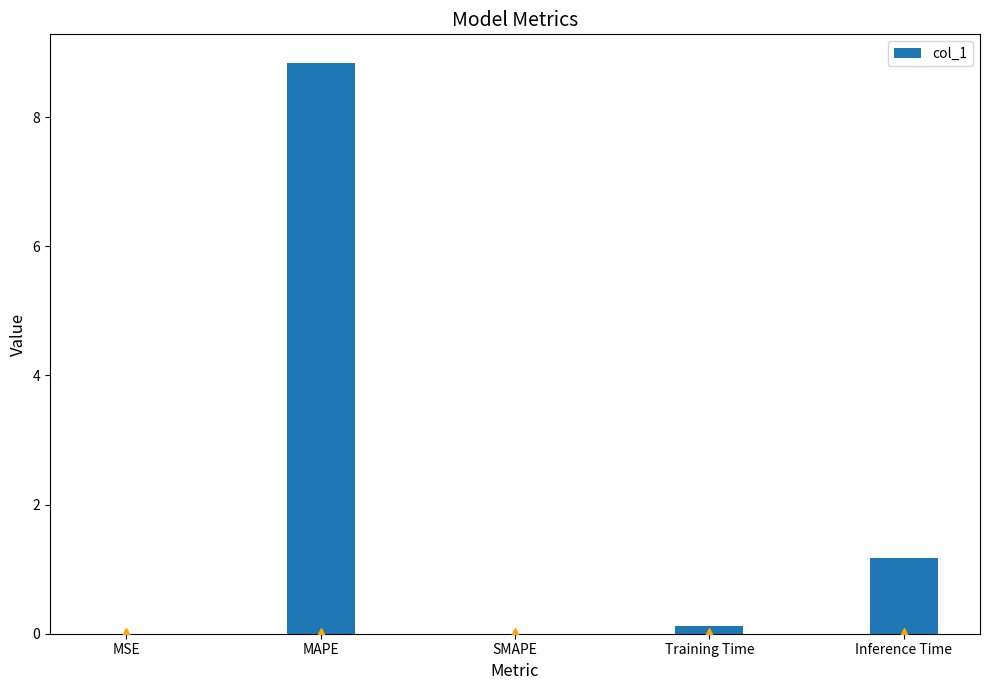

Are the bars grouped side by side (vs. stacked)?

No